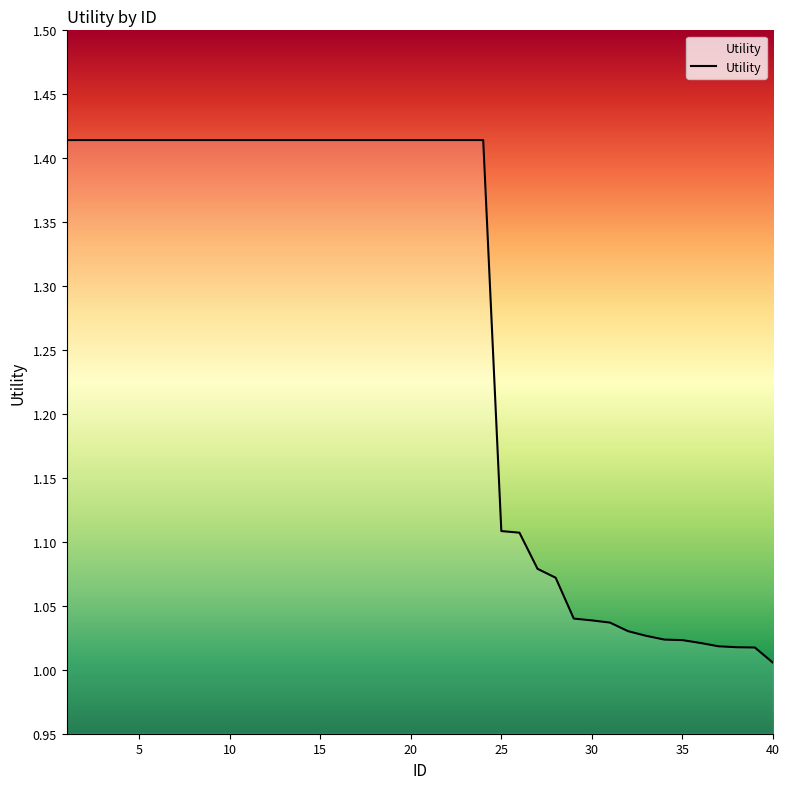

What is the minimum value shown in the chart?

1.0